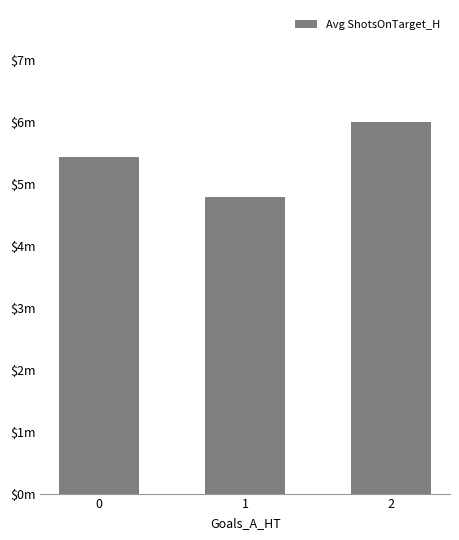

What is the change in value from 0 to 2?

+0.6